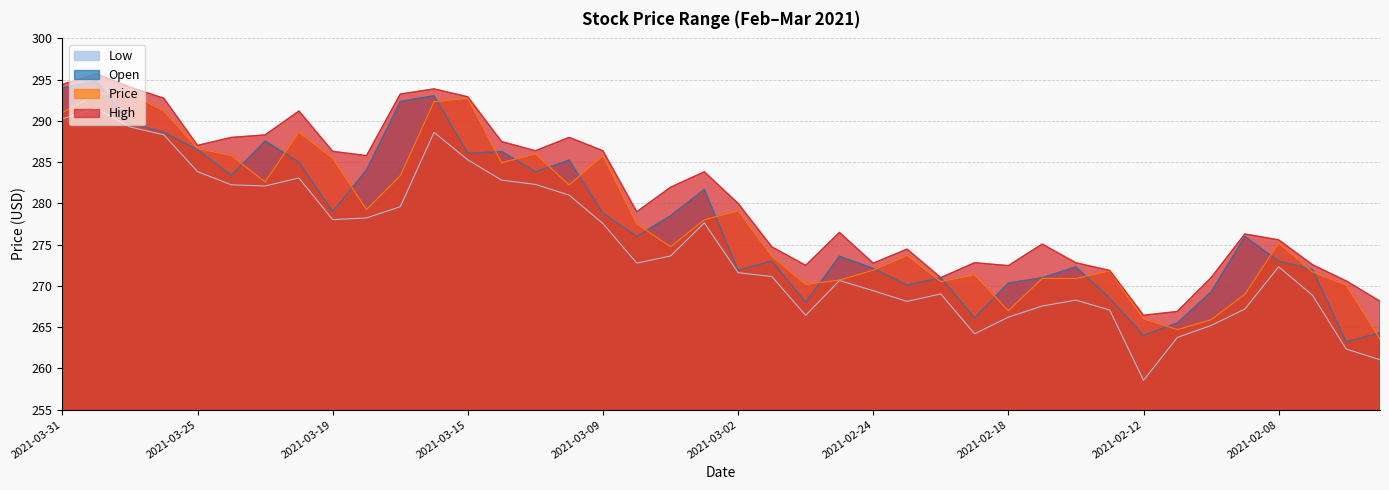

Where is Low nearest to the value 275?

2021-03-04